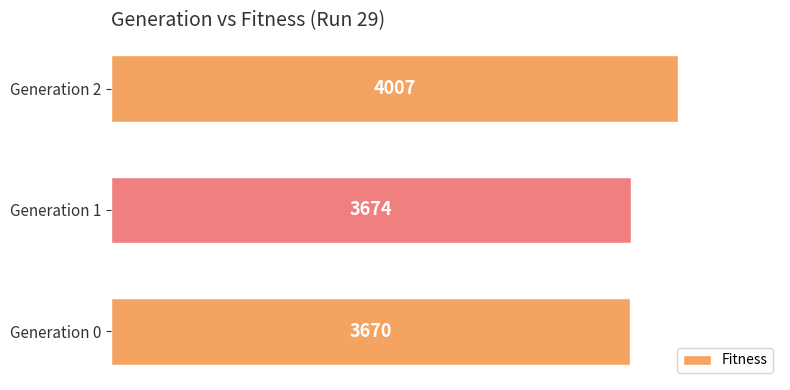

List the labels in order of value, largest first.

Generation 2, Generation 1, Generation 0